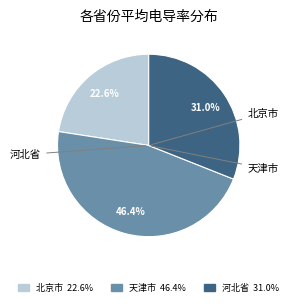

What is the smallest slice in the pie chart?

22